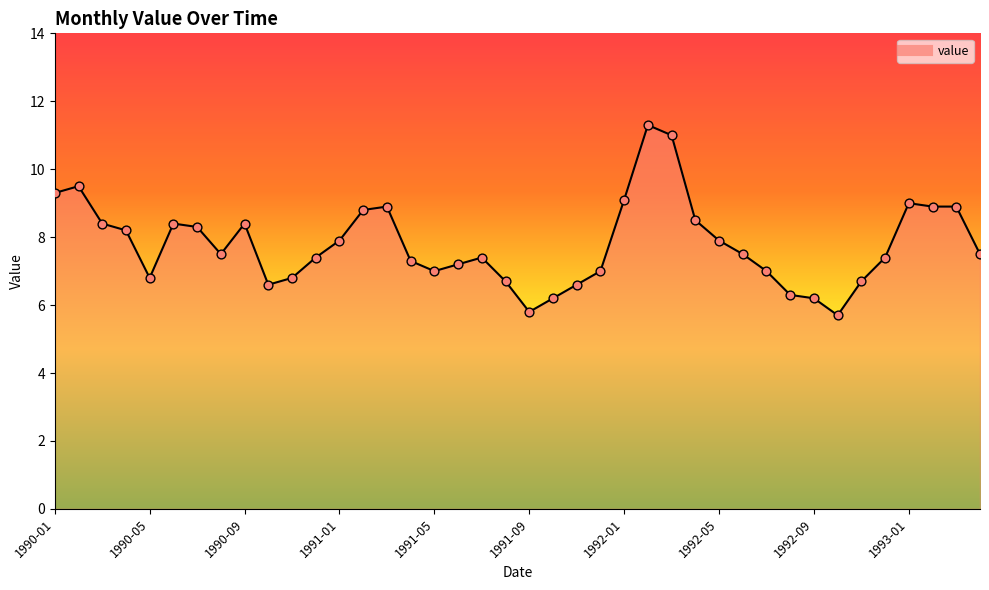

What is the smallest value displayed?

5.7